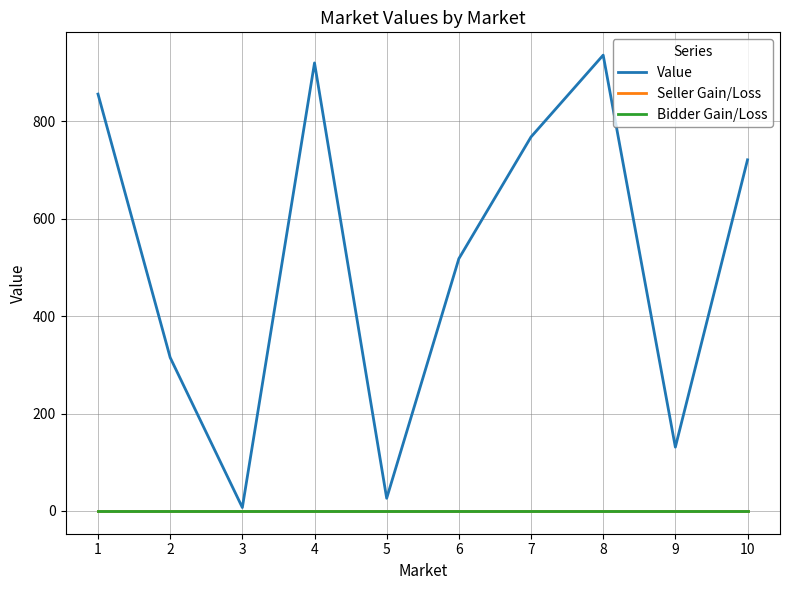

Does the chart display data point markers on the line(s)?

No